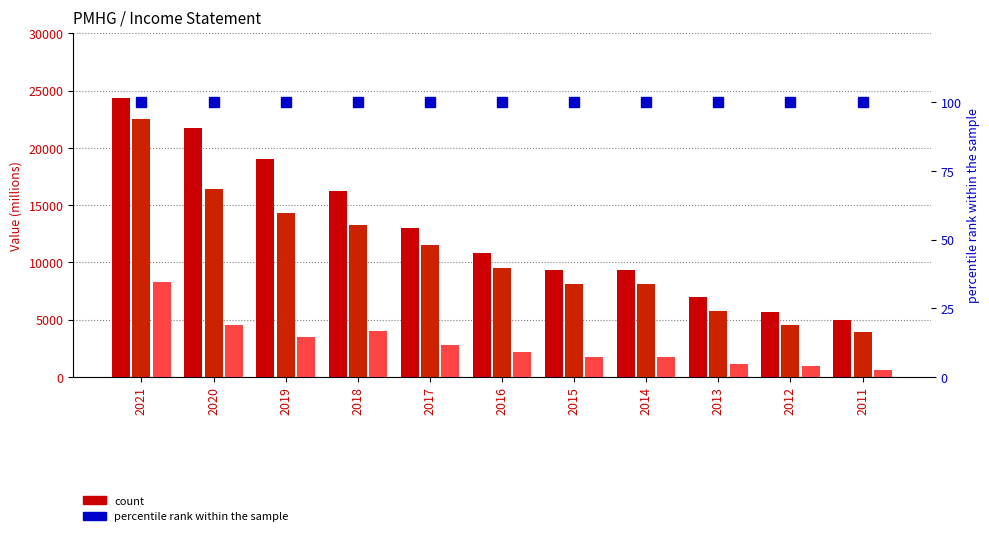

List the series in order of their peak value, lowest first.

percentile rank within the sample, Net Income, Operating Income or Loss, Total Revenue